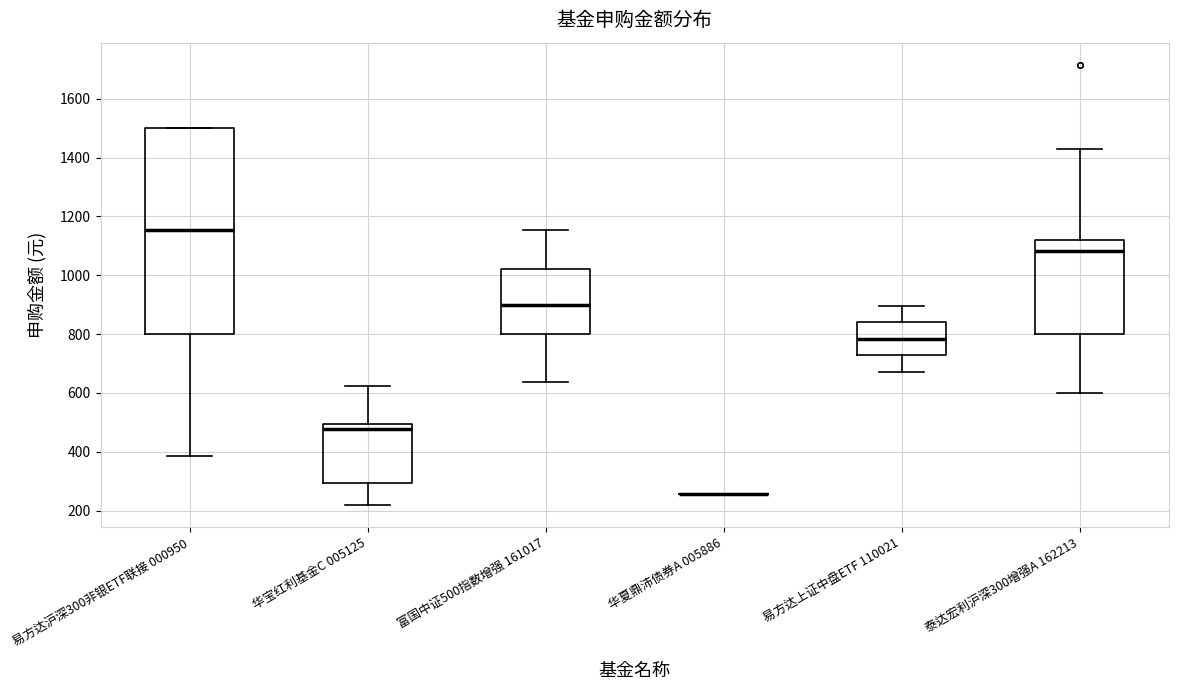

Reading left to right, transcribe this box plot: for each box, give where its median line is, the range the box spans, and where its two whiskers end, as read against the y-axis. The values are not printed on the chart, so give them approximately, as read against the axis.

易方达沪深300非银ETF联接 000950: median 1160, box 800 to 1500, whiskers 380 to 1500
华宝红利基金C 005125: median 480, box 300 to 500, whiskers 220 to 620
富国中证500指数增强 161017: median 900, box 800 to 1020, whiskers 640 to 1160
华夏鼎沛债券A 005886: box collapsed to a line at 260, whiskers 260 to 260
易方达上证中盘ETF 110021: median 780, box 720 to 840, whiskers 680 to 900
泰达宏利沪深300增强A 162213: median 1080, box 800 to 1120, whiskers 600 to 1440